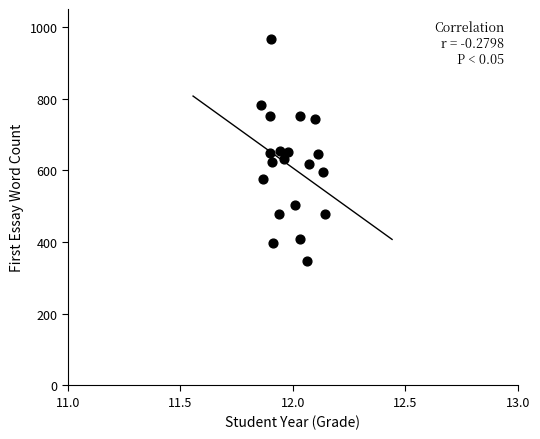

What is the range of Y values (max minus min)?

618